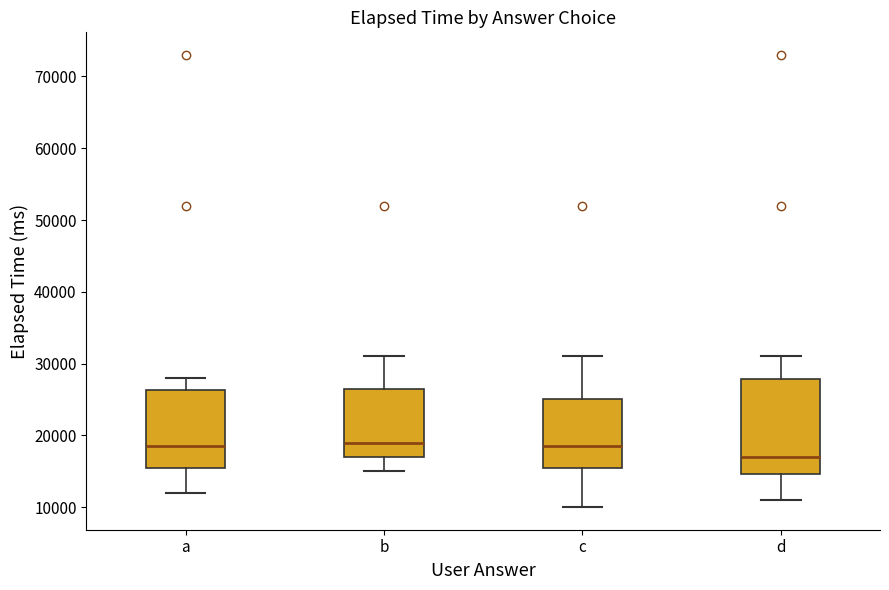

Reading left to right, read every box against the y-axis: the position of its median line, the range the box covers, and the ends of its whiskers. The values are not printed on the chart, so give them approximately, as read against the axis.

a: median 19000, box 15000 to 26000, whiskers 12000 to 28000
b: median 19000, box 17000 to 27000, whiskers 15000 to 31000
c: median 19000, box 15000 to 25000, whiskers 10000 to 31000
d: median 17000, box 15000 to 28000, whiskers 11000 to 31000